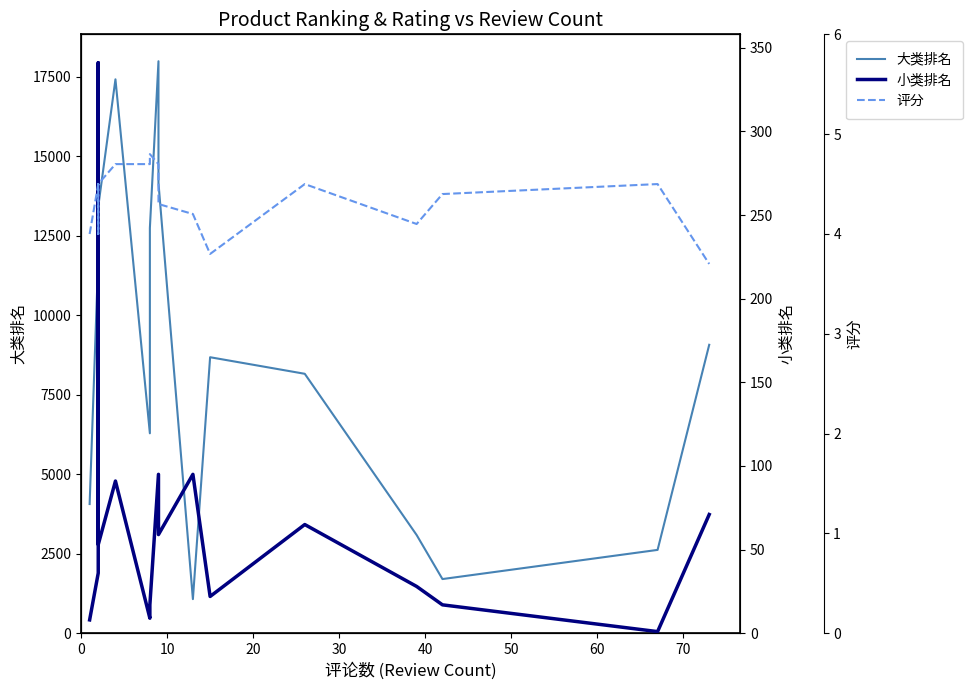

What is the spread (max minus min) of values at 10?

11798.5